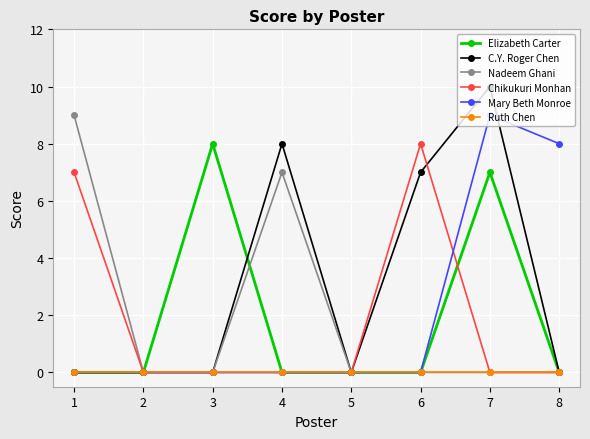

What is the difference between the second highest and second lowest values in the Chikukuri Monhan series?

7